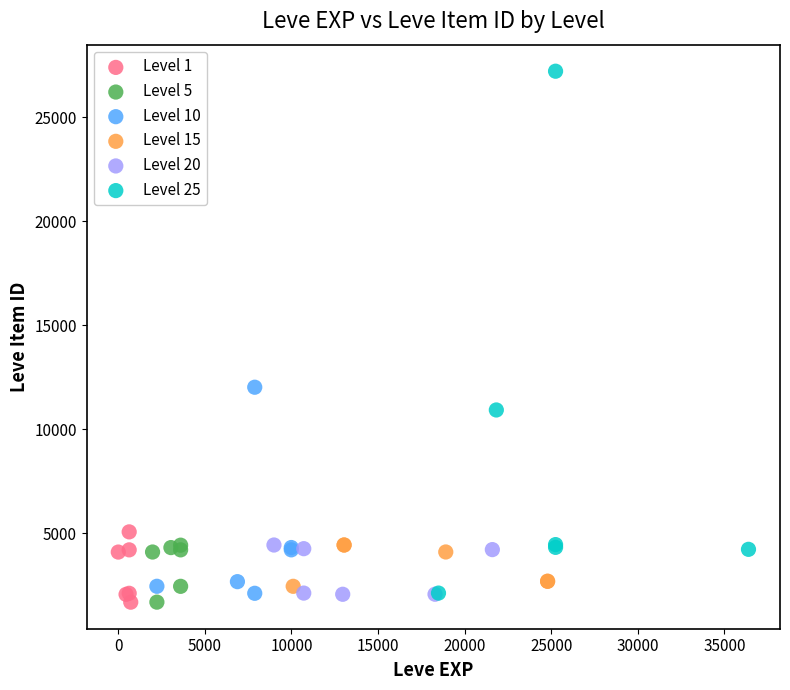

Which series has the largest Y range (max minus min)?

Level 25